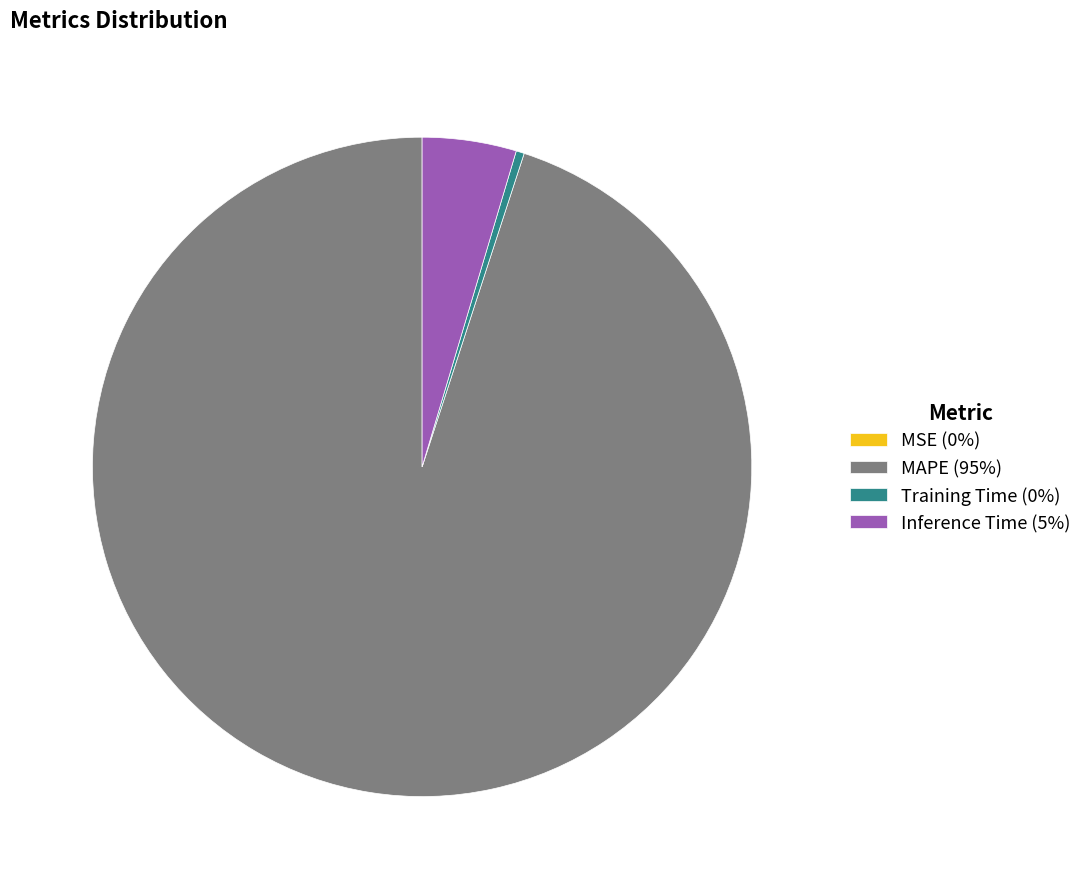

True or false: Training Time (0%) accounts for 8% of the total.

False